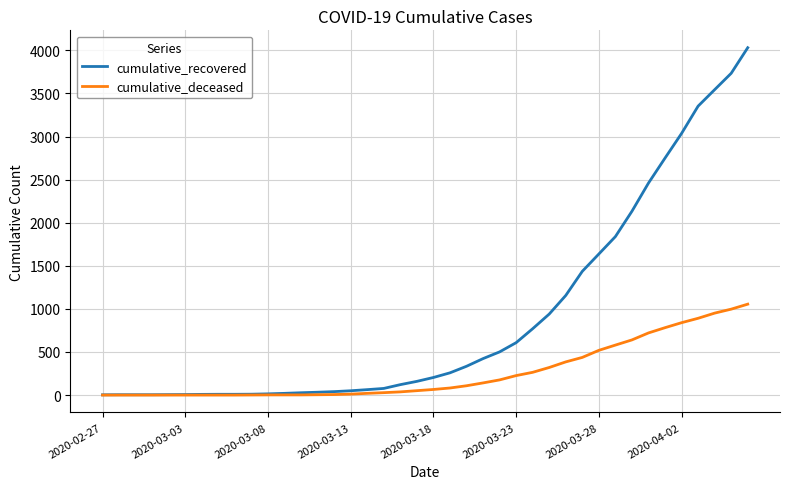

Which series has the largest total across all categories?

cumulative_recovered